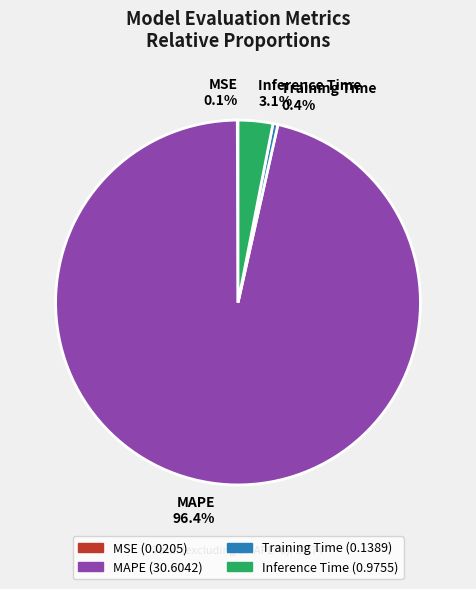

Which slice is the largest?

MAPE